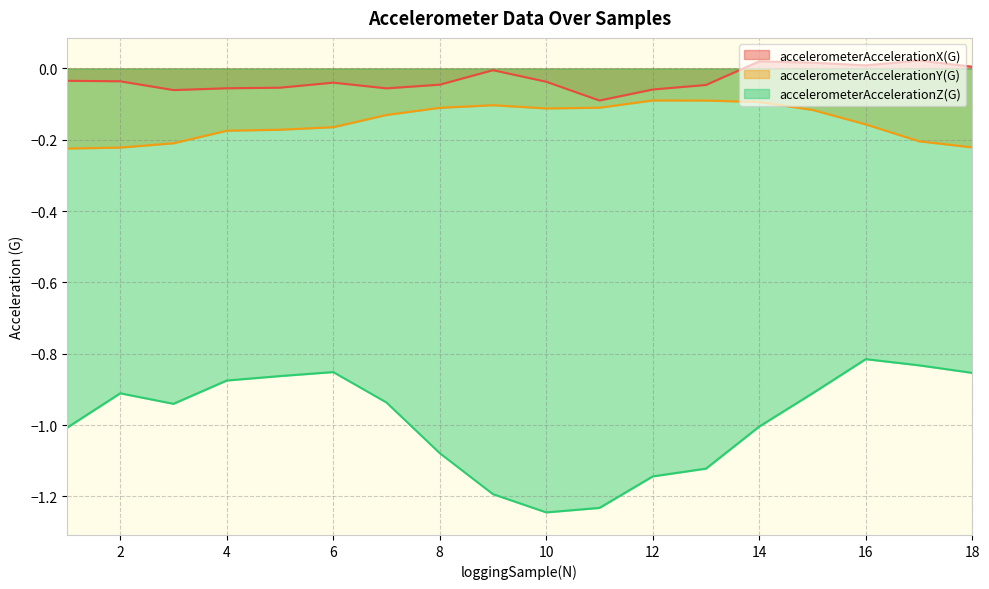

At which category is the sum across all series the highest?

16